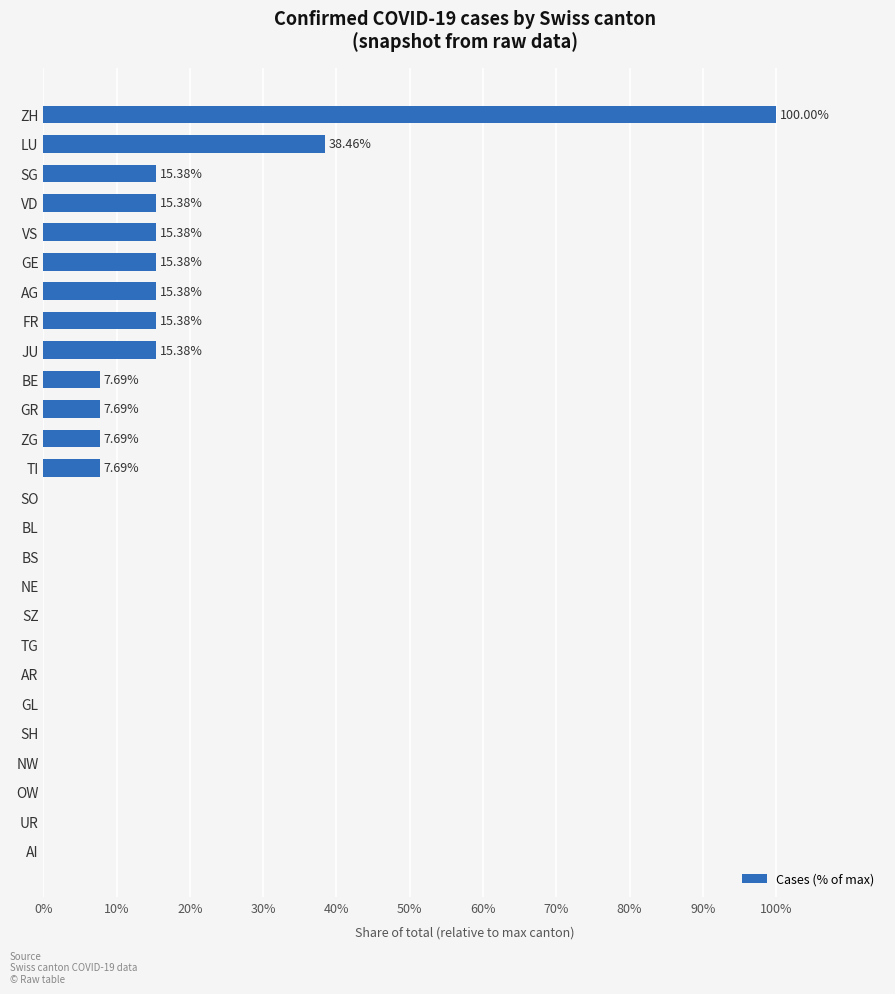

What is the greatest value displayed?

100.0